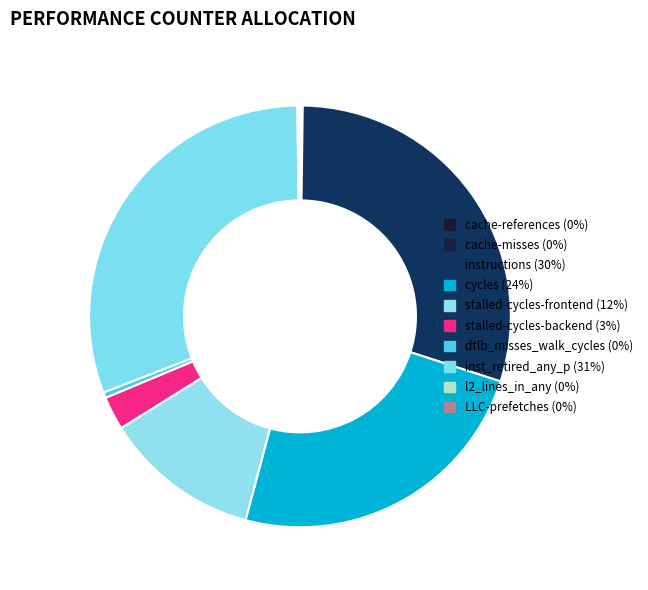

What portion of the pie excludes stalled-cycles-frontend?

88.0%